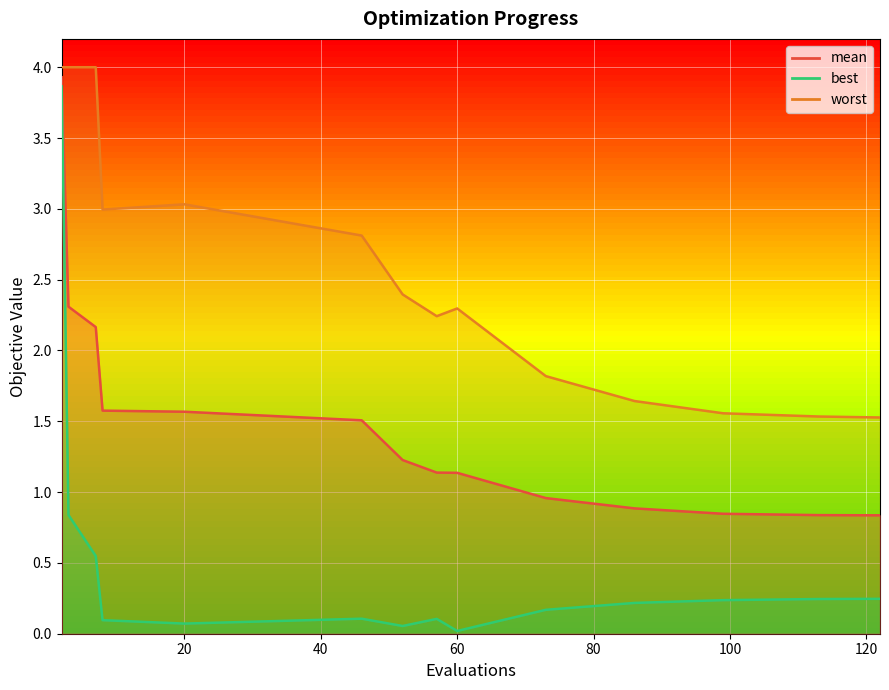

True or false: worst has a value of 2.2 at 57.

True